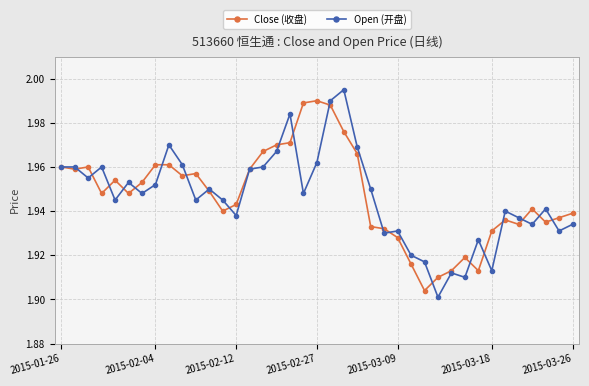

True or false: Close (收盘) has more than 2 interior local peaks.

True